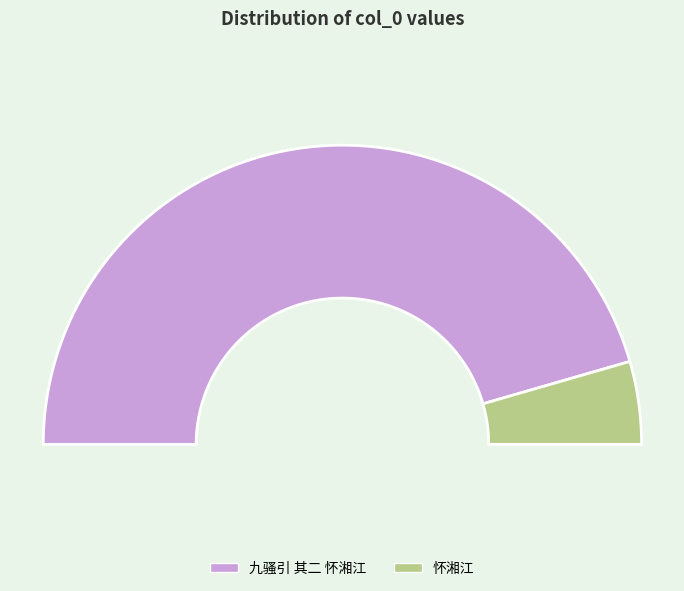

How many segments does this pie chart have?

2